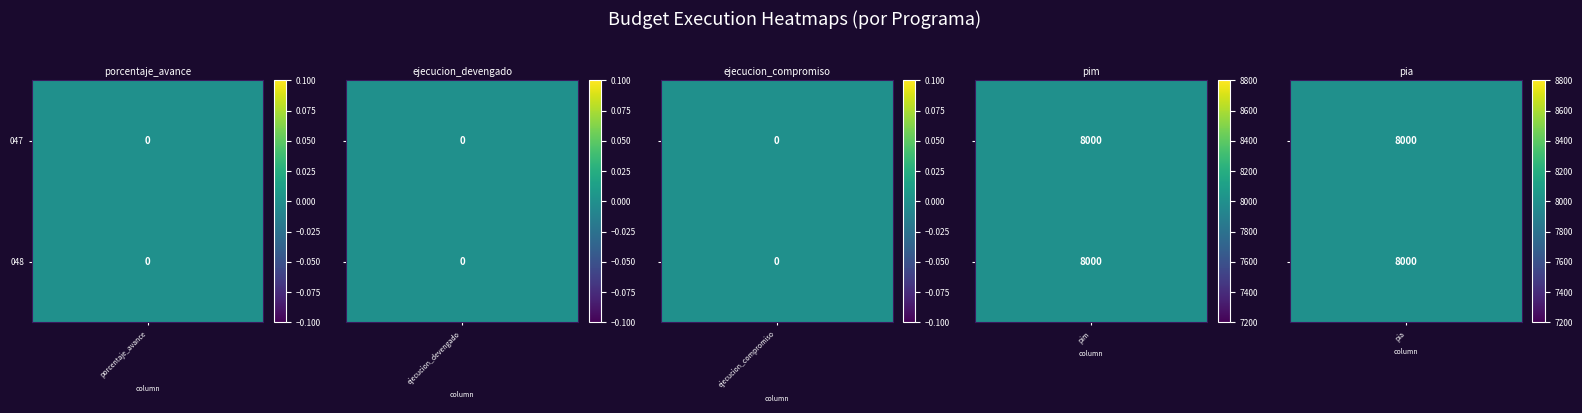

At 048: PROTECCION DEL MEDIO AMBIENTE, list the series in order from smallest to largest.

047: SANEAMIENTO, 048: PROTECCION DEL MEDIO AMBIENTE